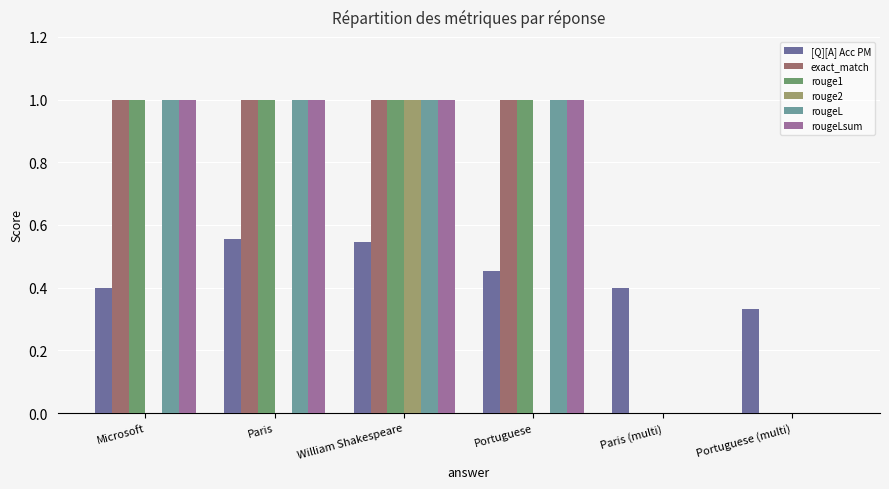

What value does the exact_match series have at Paris?

1.0